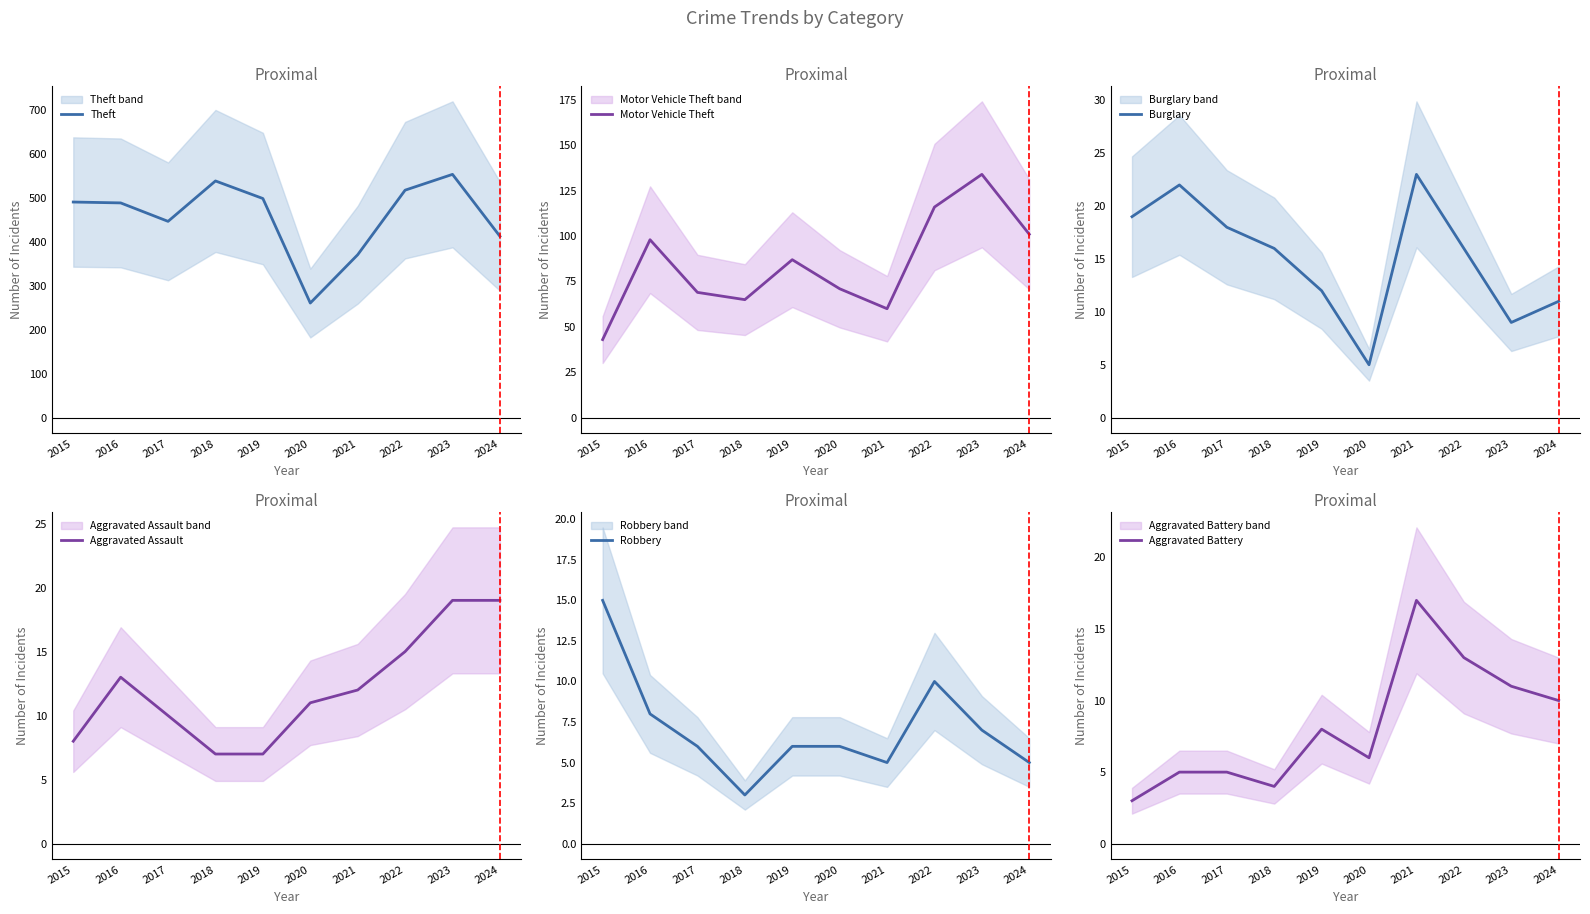

Is this an area chart (filled region under the line)?

No